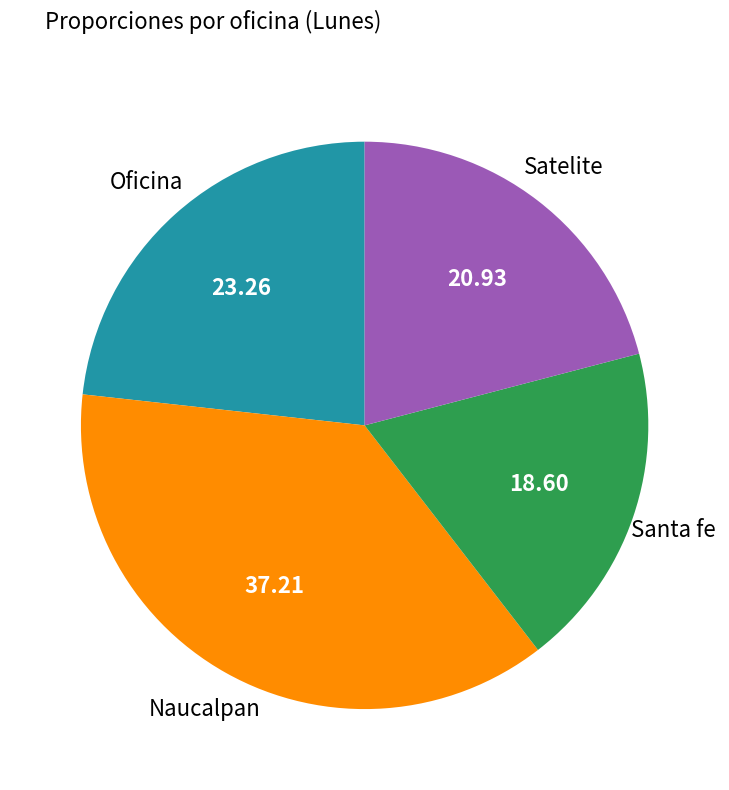

How many slices are in this pie chart?

4